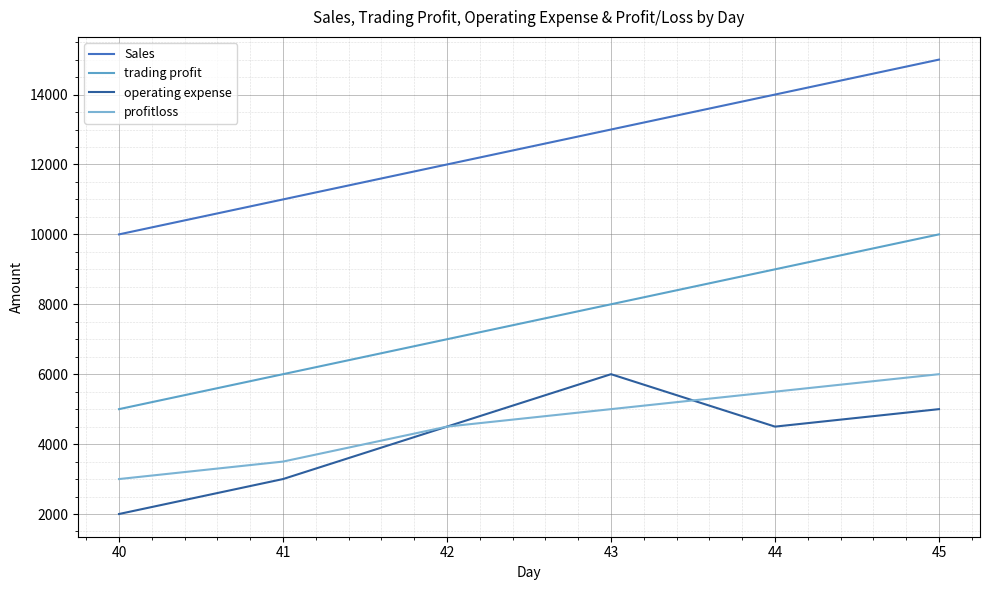

At how many categories does at least one series exceed 8494?

6